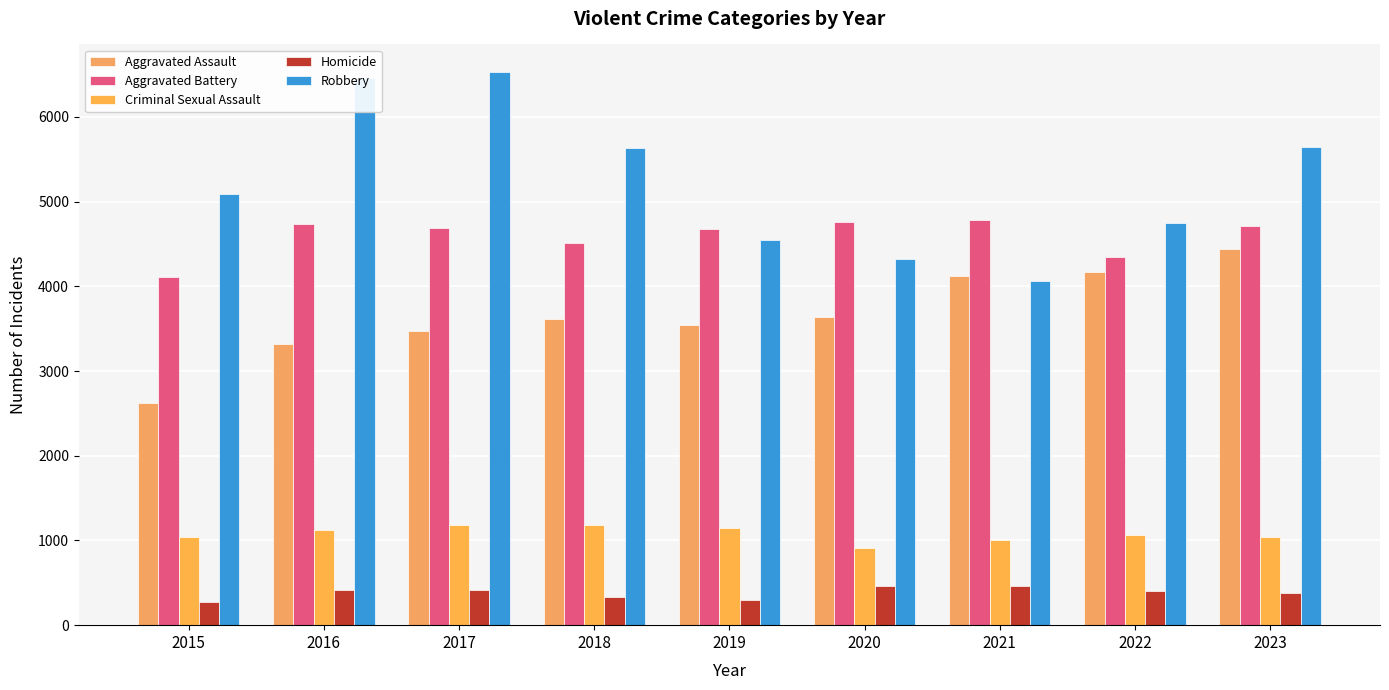

Is the value of Robbery at 2017 greater than the value of Homicide at 2022?

Yes